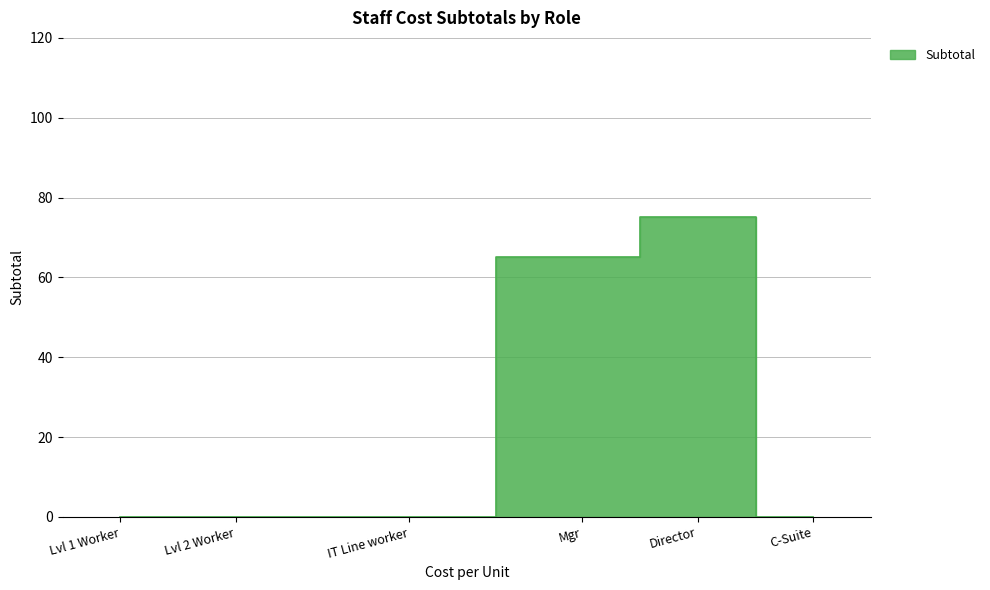

What is the label of the 6th point from the left?

C-Suite